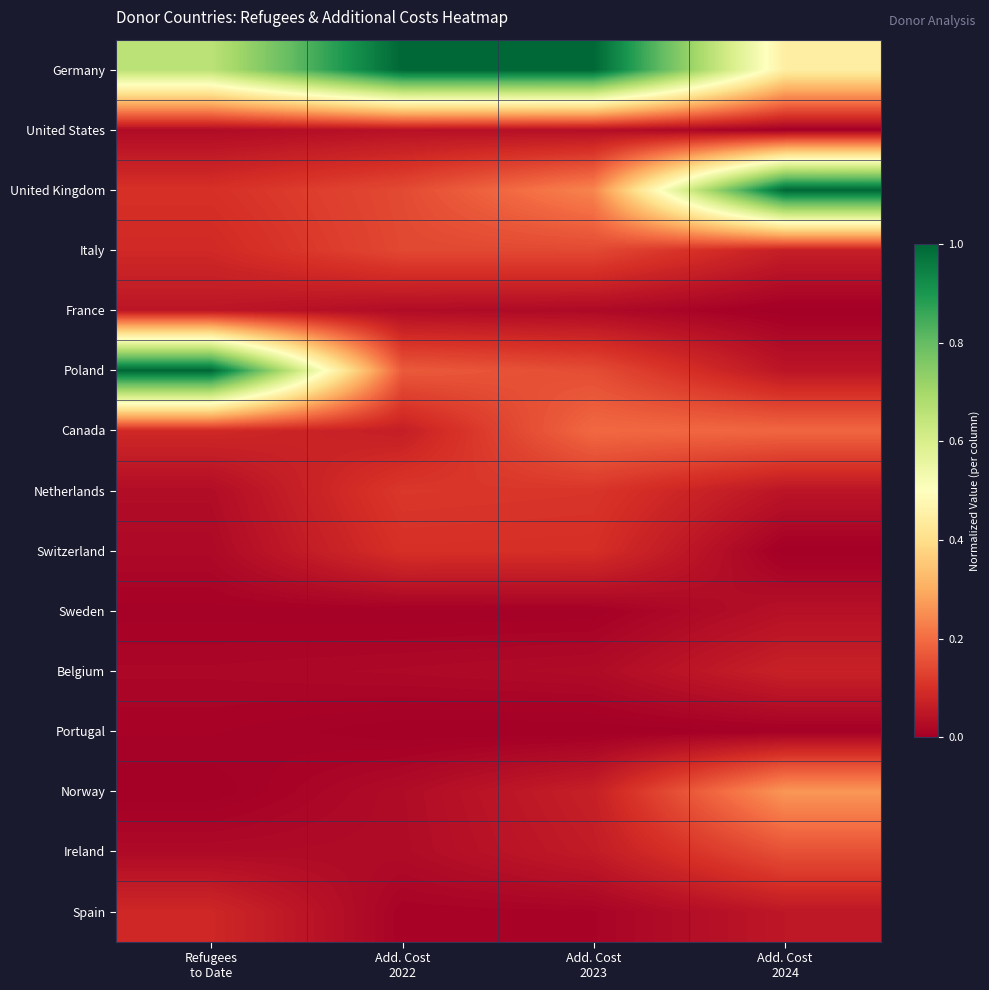

What is the spread (max minus min) of values at Add. Cost
2024?

1.0